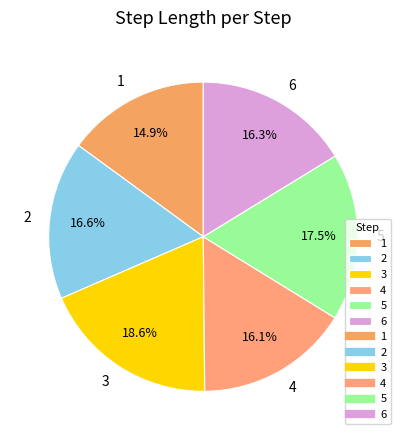

How many slices are in this pie chart?

6